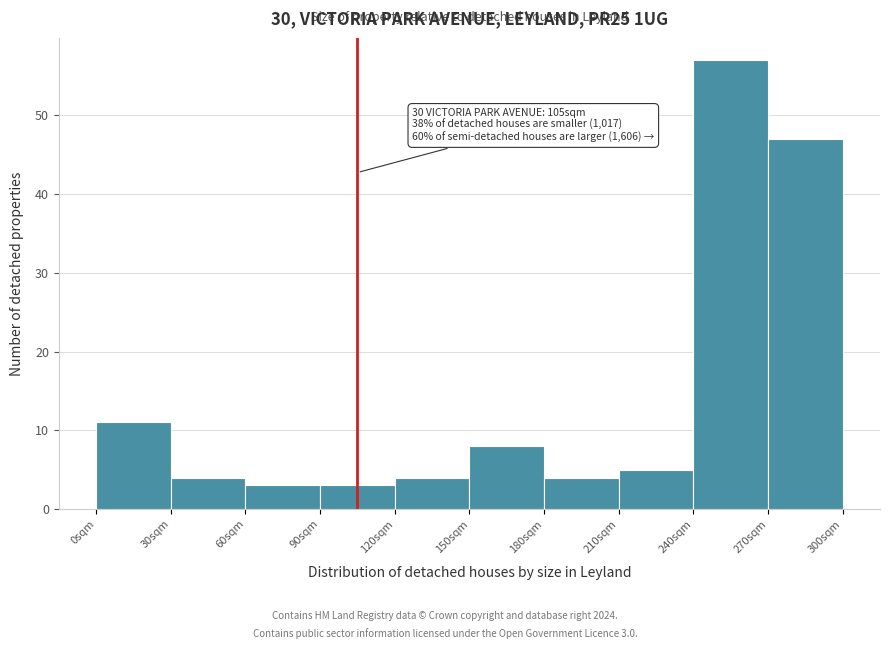

Which range on the x-axis has the tallest bar?

240 to 270